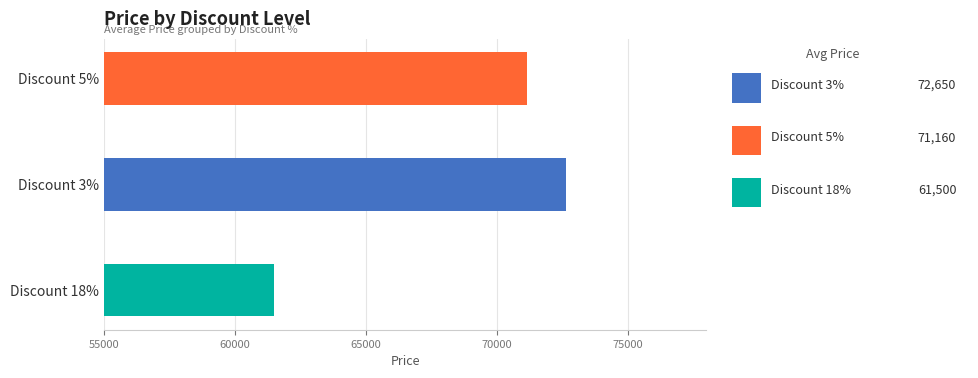

What is the change in value from 3 to 5?

-1490